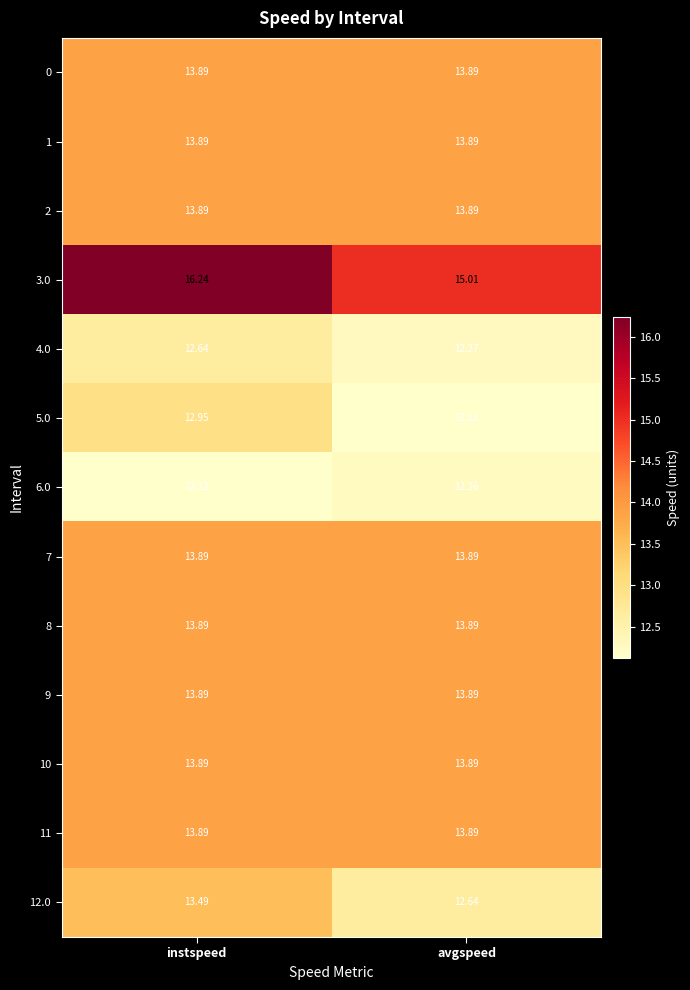

Rank the categories by 5.0 value from highest to lowest.

instspeed, avgspeed